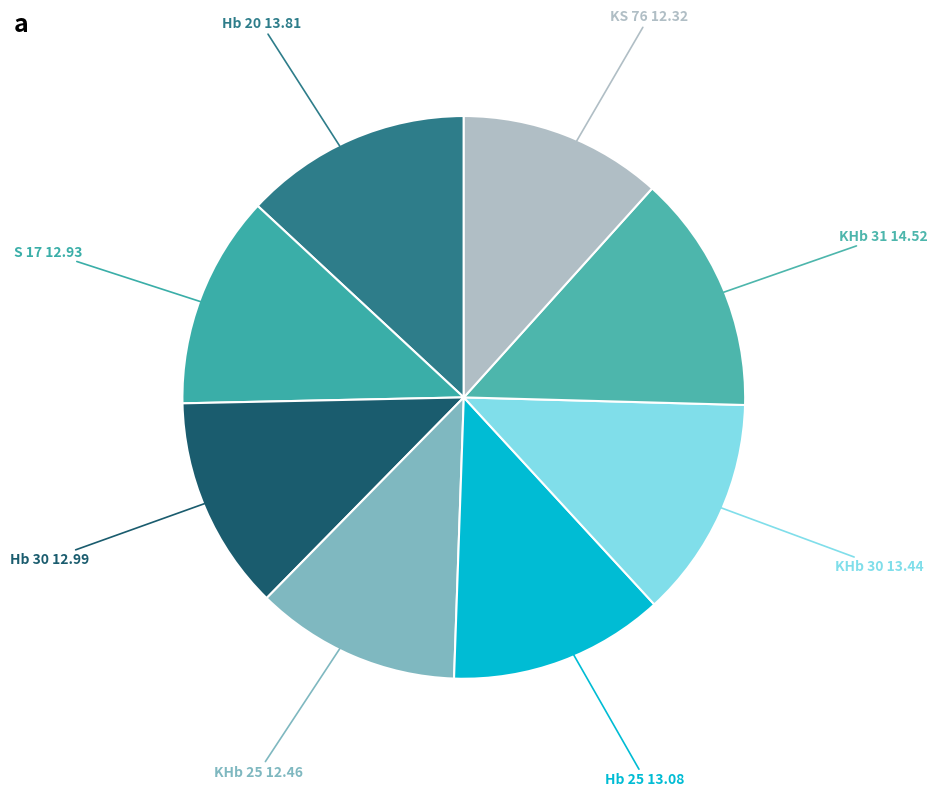

What is the ratio of the value at Hb 20 to the value at KHb 30?

1.0